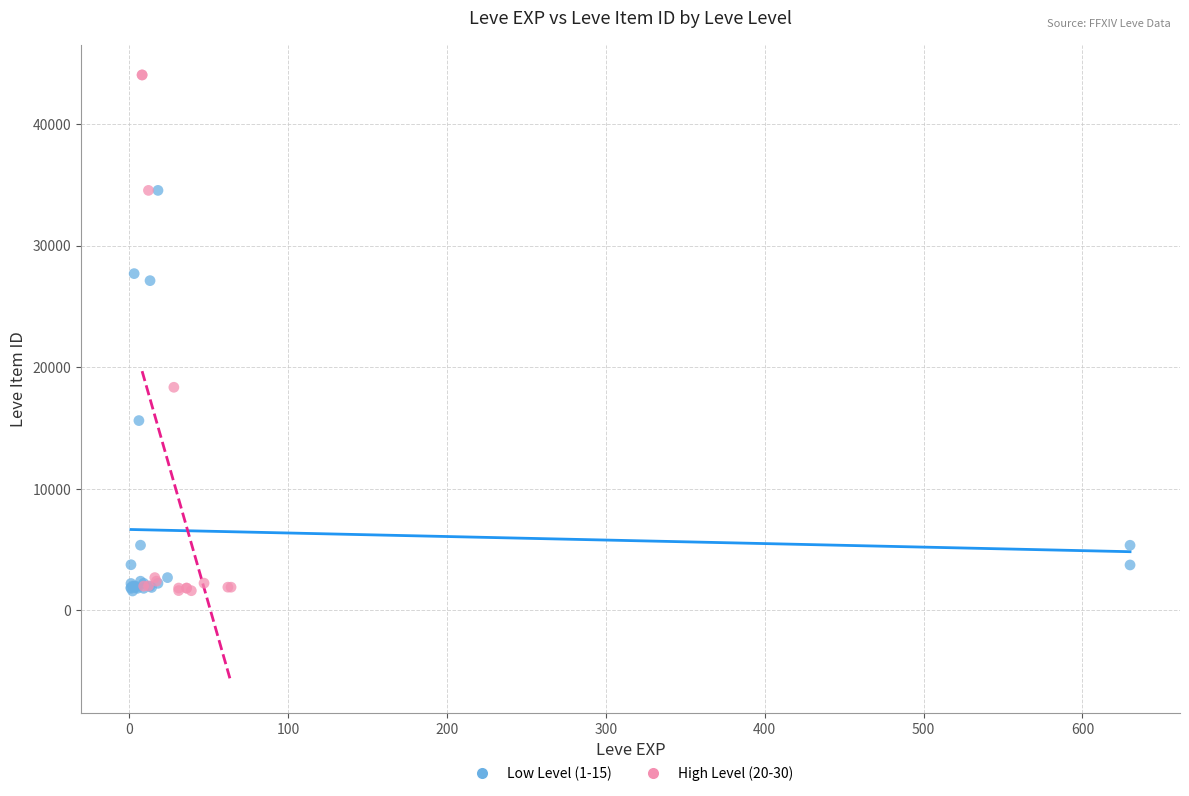

Which series has the largest Y range (max minus min)?

High Level (20-30)